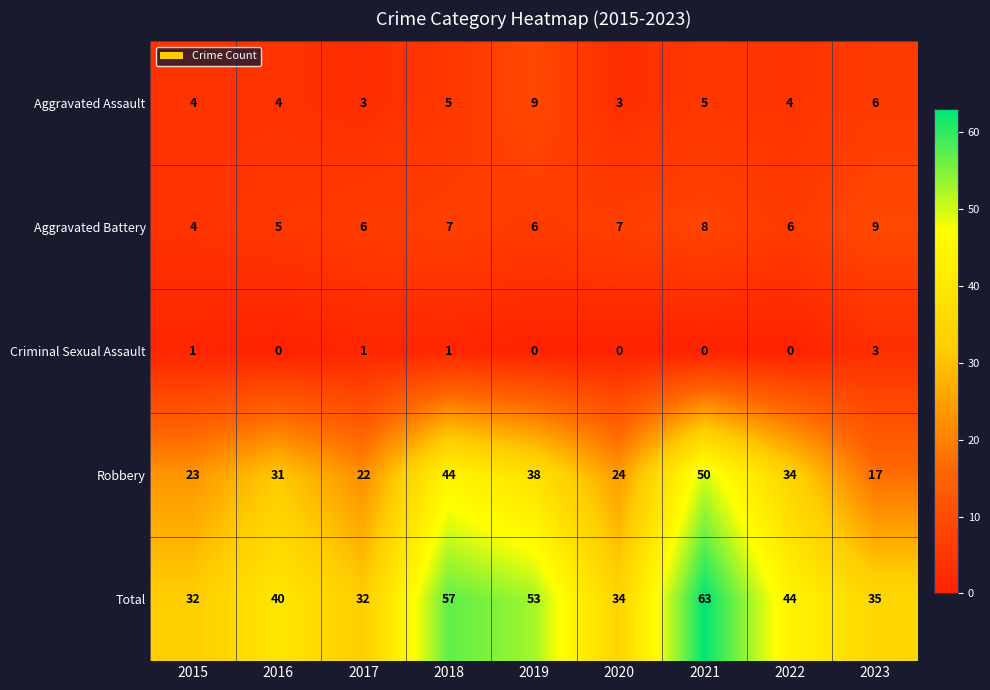

What is the average value of the Aggravated Battery series?

6